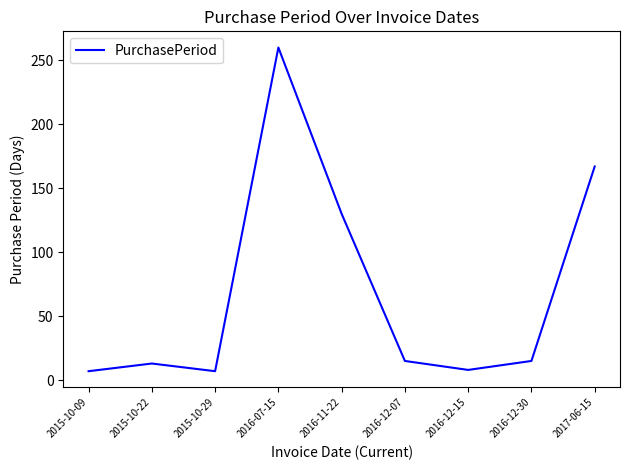

What value does the data have at 2016-12-07, to the nearest 5?

15